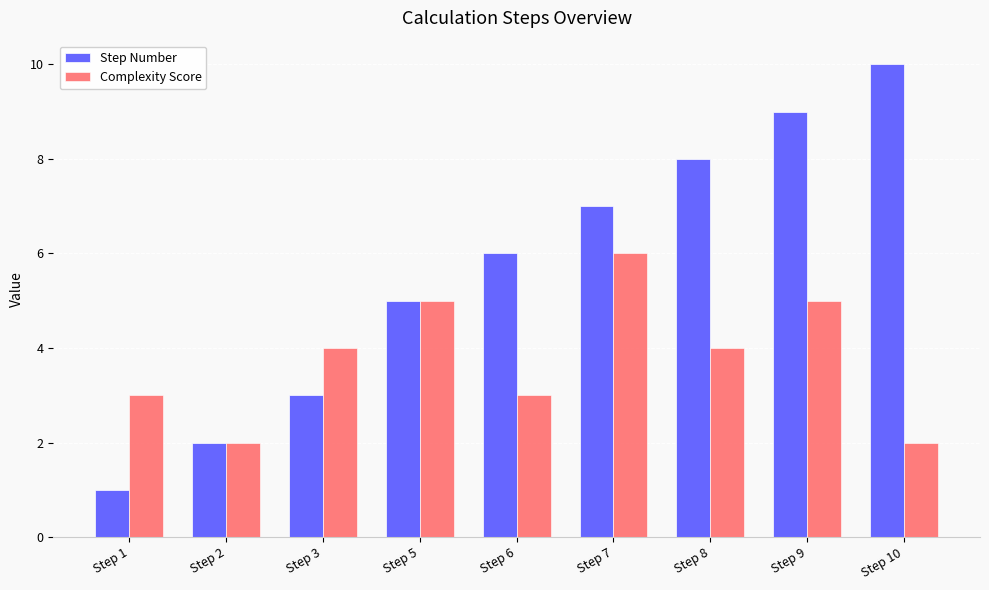

Is it true that Complexity Score equals 3 at Step 6?

True